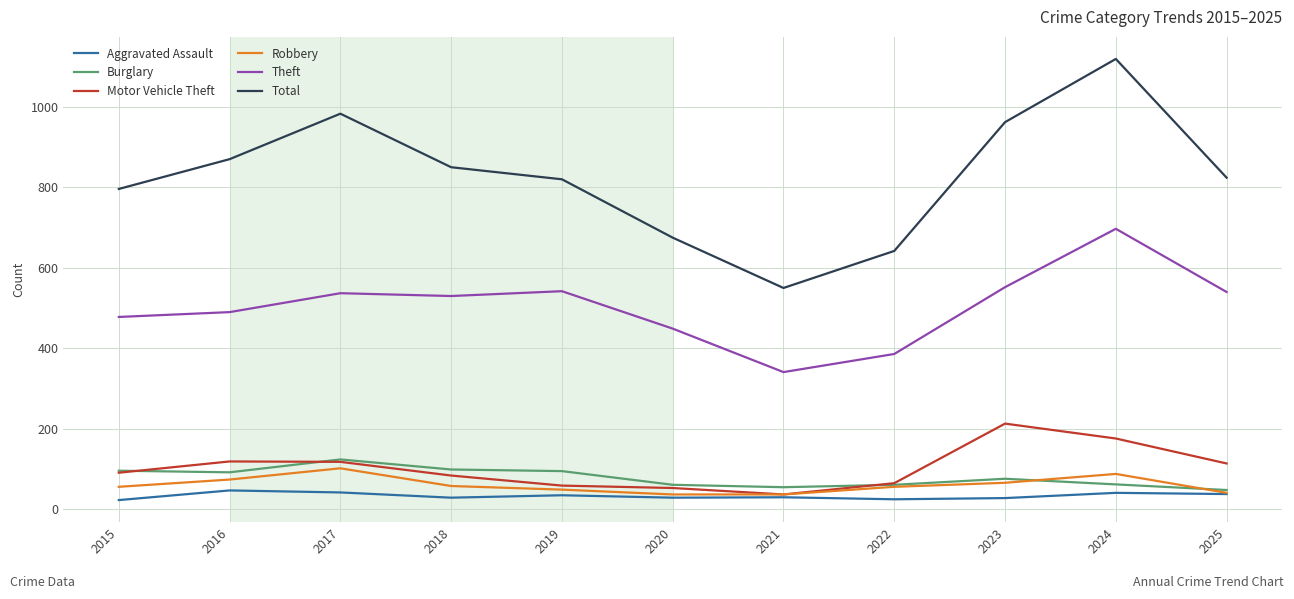

True or false: Total has a value of 1056 at 2020.

False